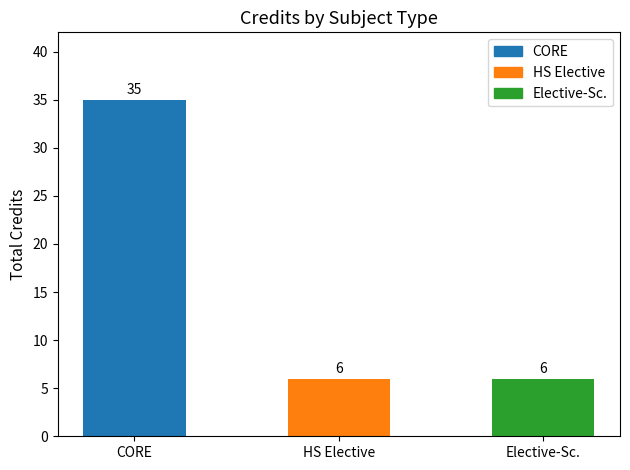

What is the label of the 1st bar from the left?

CORE